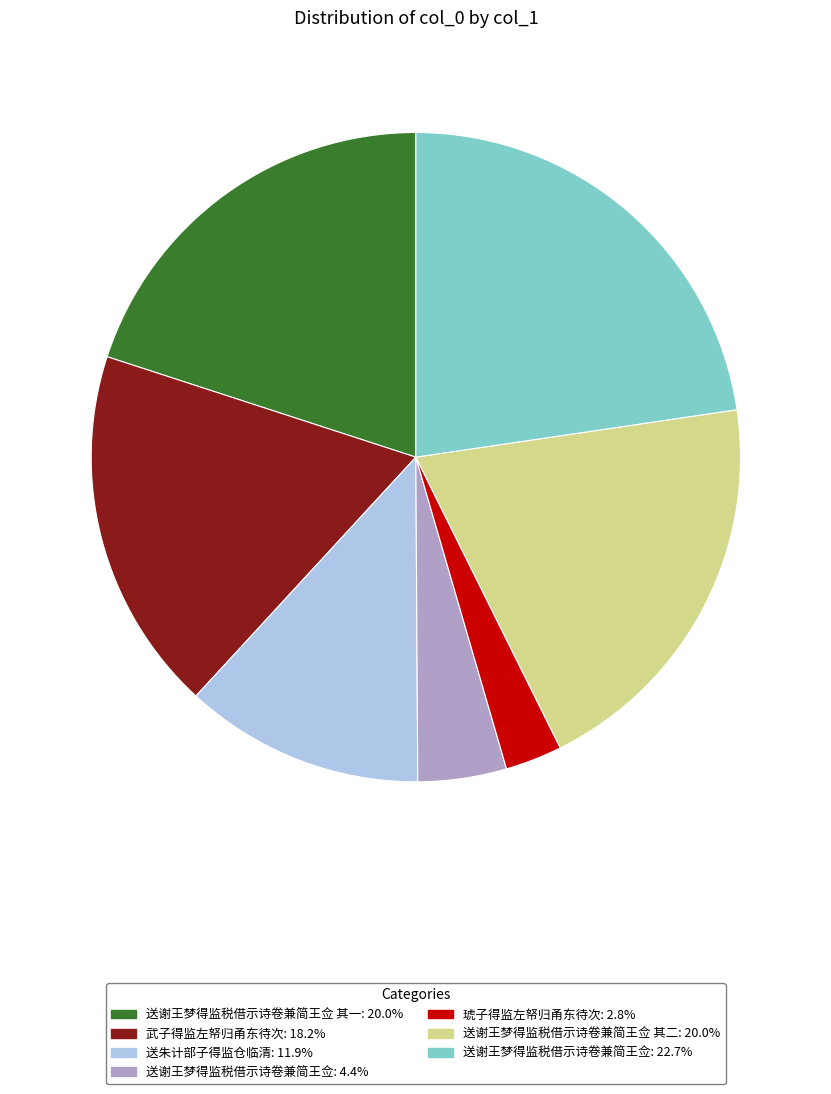

Do 送谢王梦得监税借示诗卷兼简王佥: 4.4% and 送谢王梦得监税借示诗卷兼简王佥 其一: 20.0% together represent more than half of the pie?

No